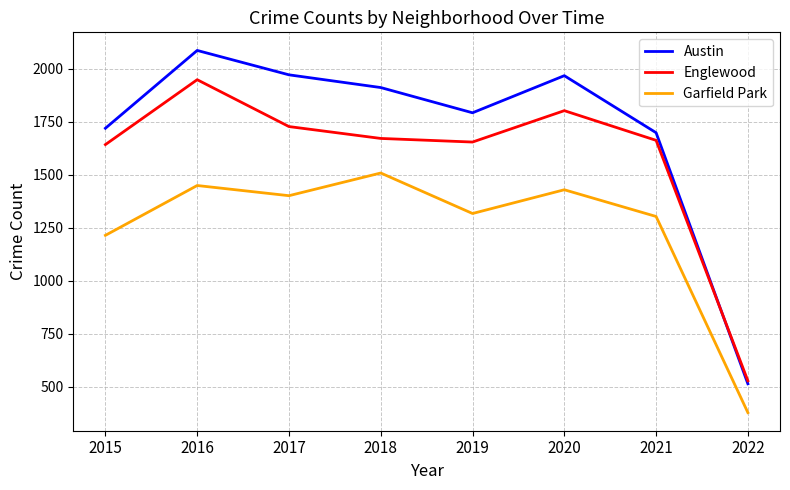

What are all the series names shown in the legend?

Austin, Englewood, Garfield Park